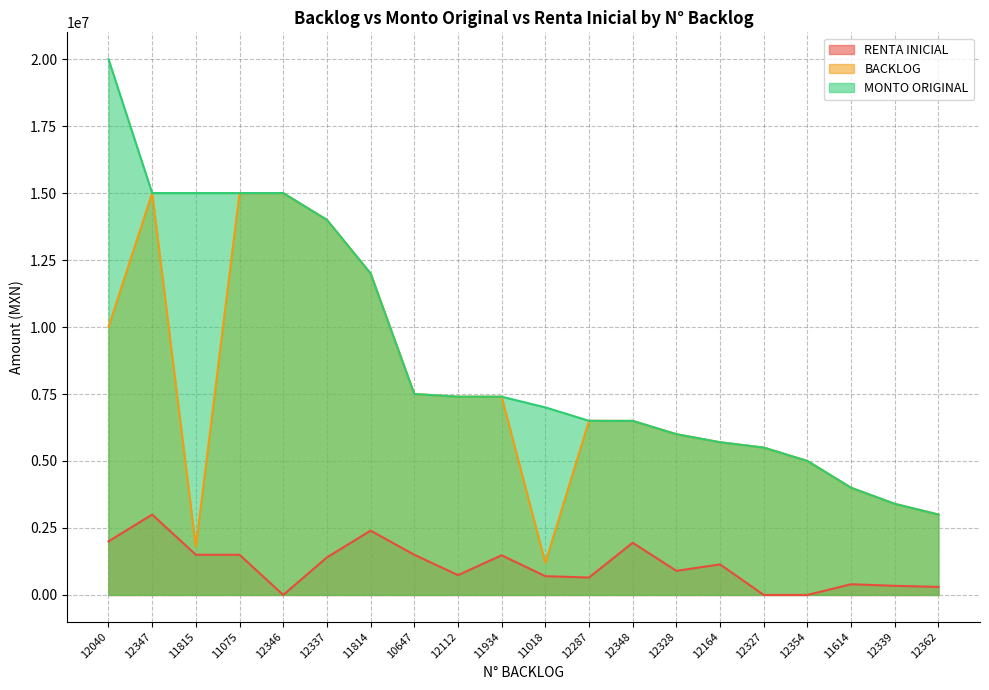

True or false: RENTA INICIAL and MONTO ORIGINAL intersect in this chart.

False